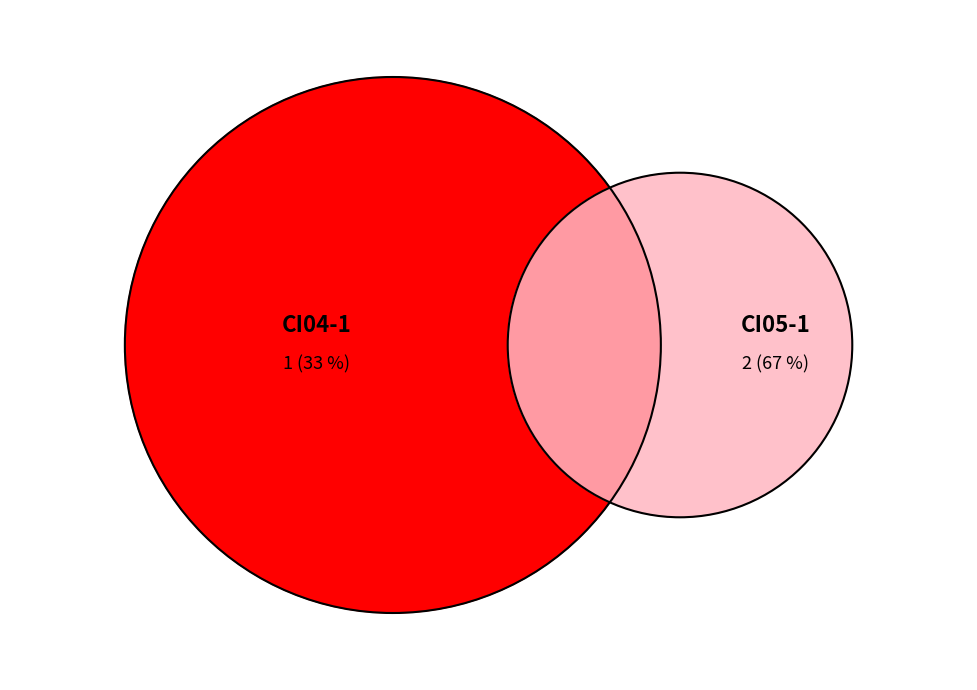

To the nearest percent, what portion does CI05-1 represent?

67%